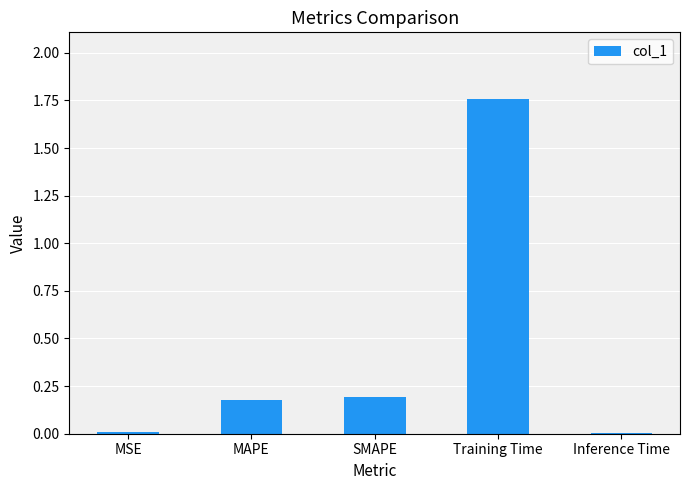

What is the difference between the values at Training Time and MAPE?

1.6